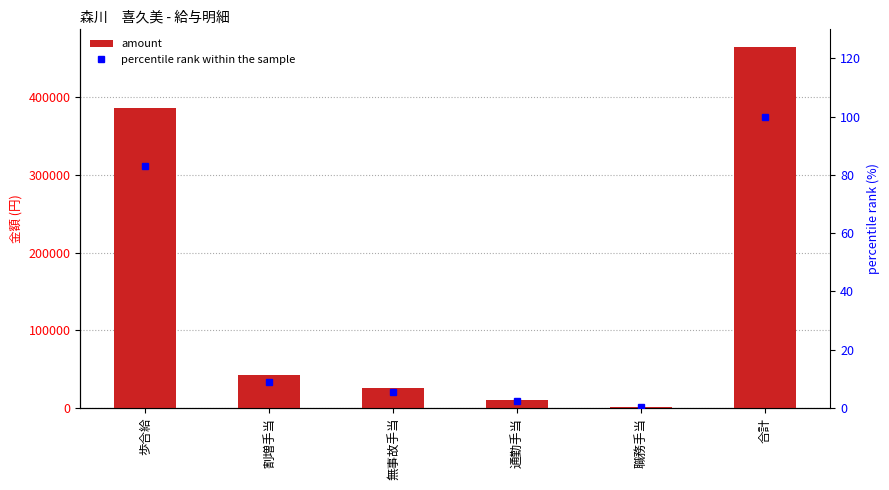

Is it true that percentile rank within the sample equals 2.2 at 通勤手当?

True